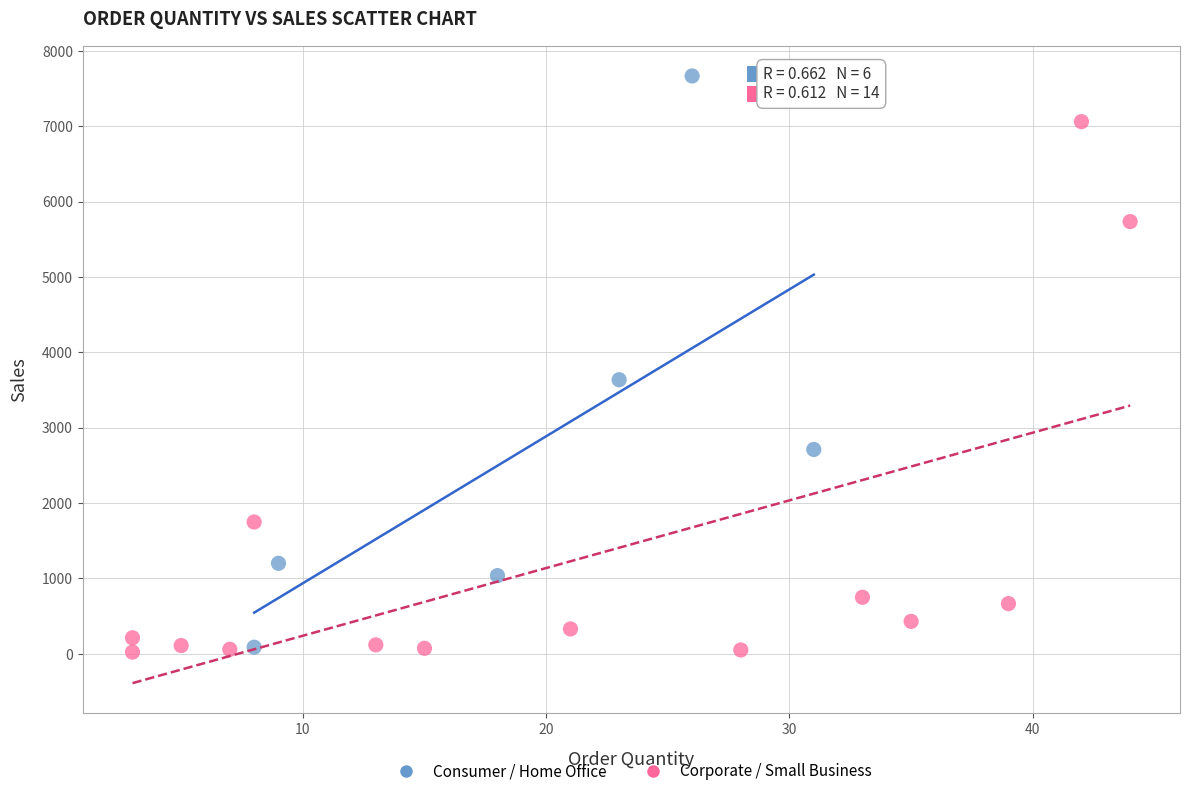

Which series has the widest spread of Y values?

Consumer / Home Office